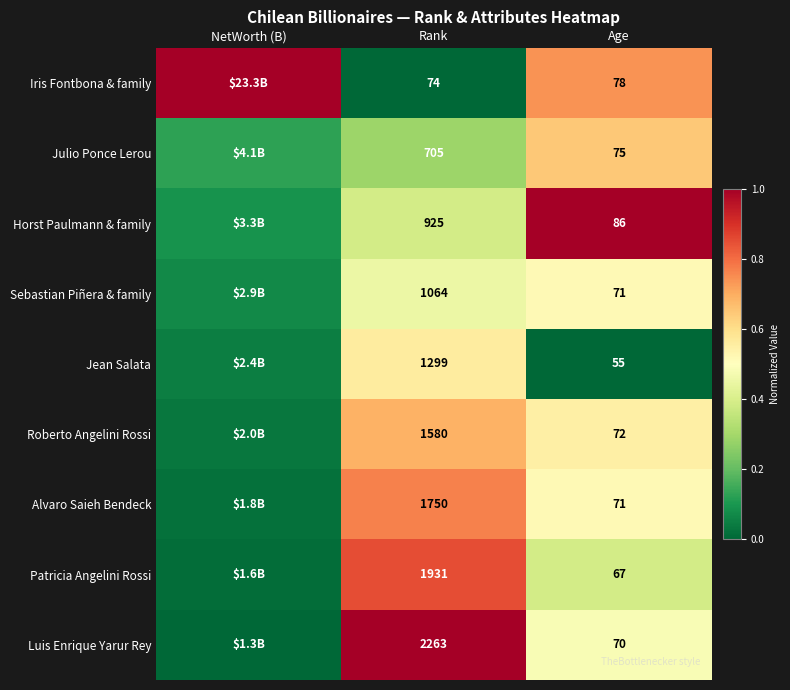

Is the value of Roberto Angelini Rossi at Rank greater than the value of Luis Enrique Yarur Rey at Age?

Yes